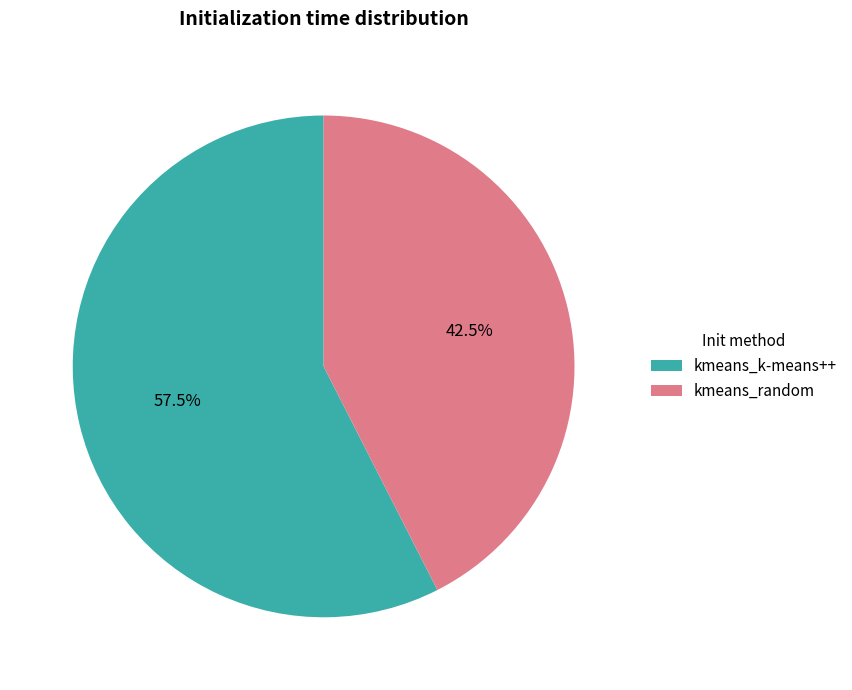

Combined, do kmeans_random and kmeans_k-means++ account for over 50%?

Yes